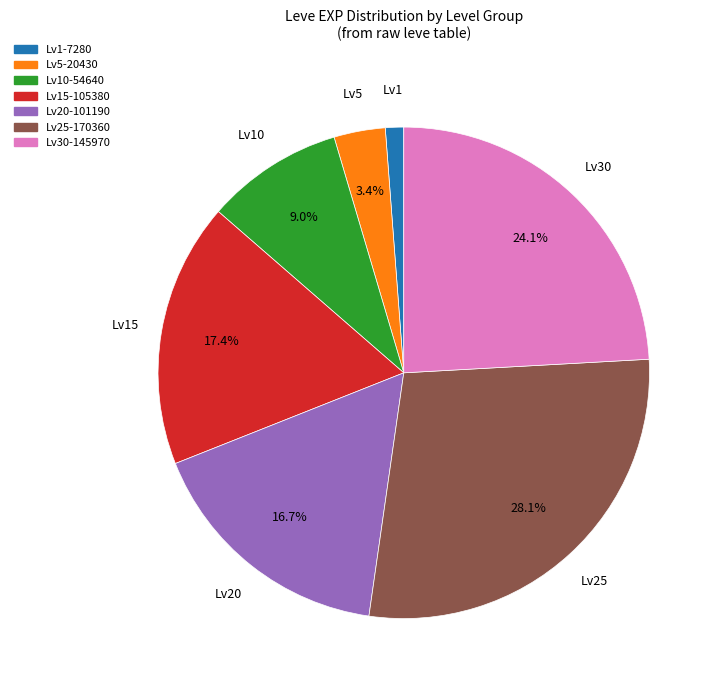

Approximately how many times larger is the value at Lv10 compared to Lv25?

0.3